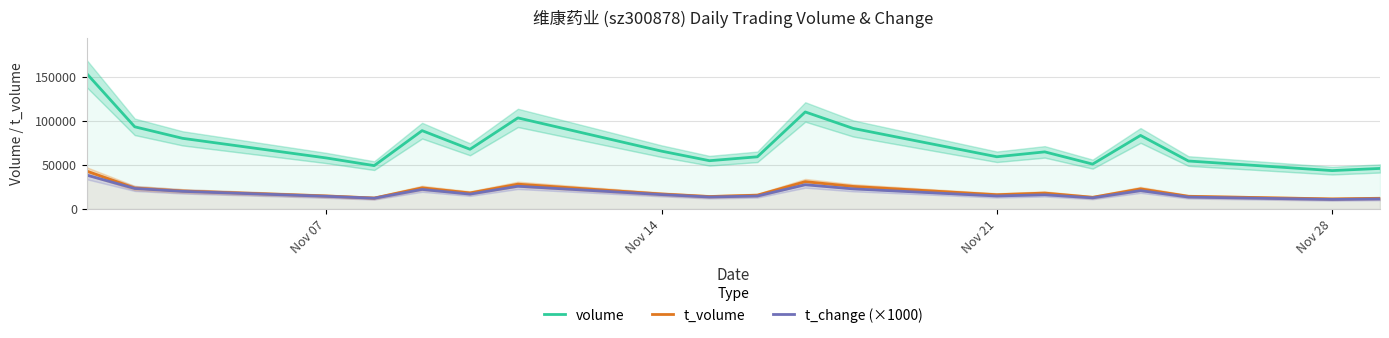

How many interior local valleys does the t_change (×1000) series have?

6